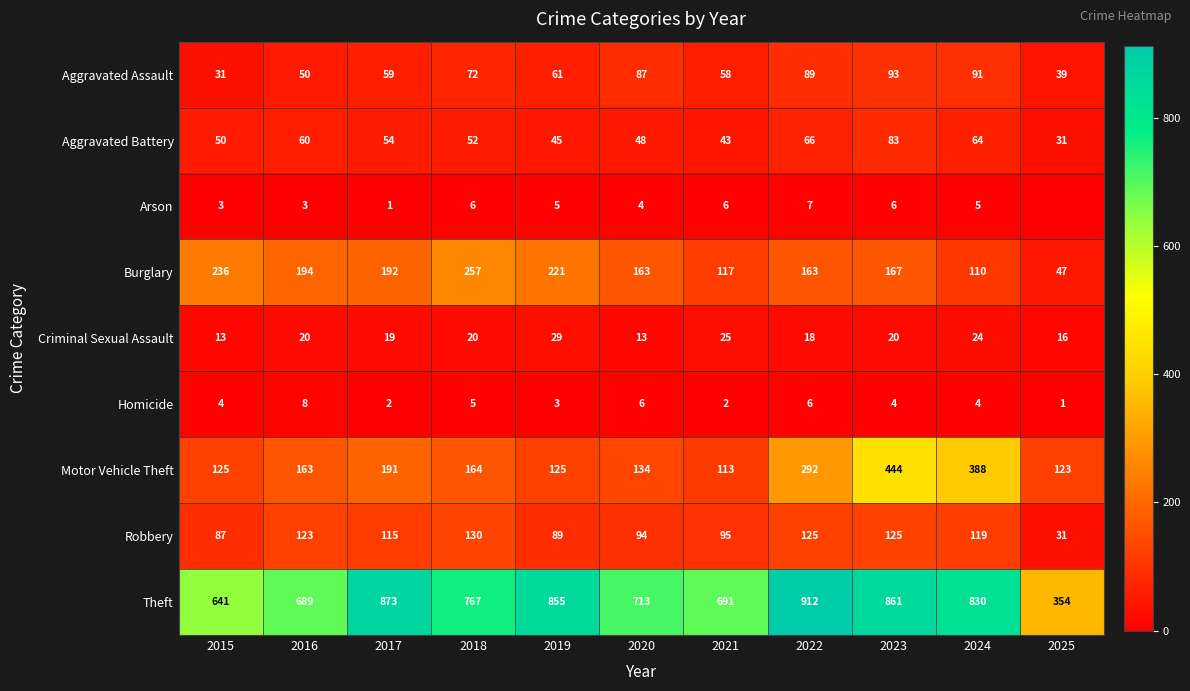

What is the difference between the maximum and second lowest values in the Burglary series?

147